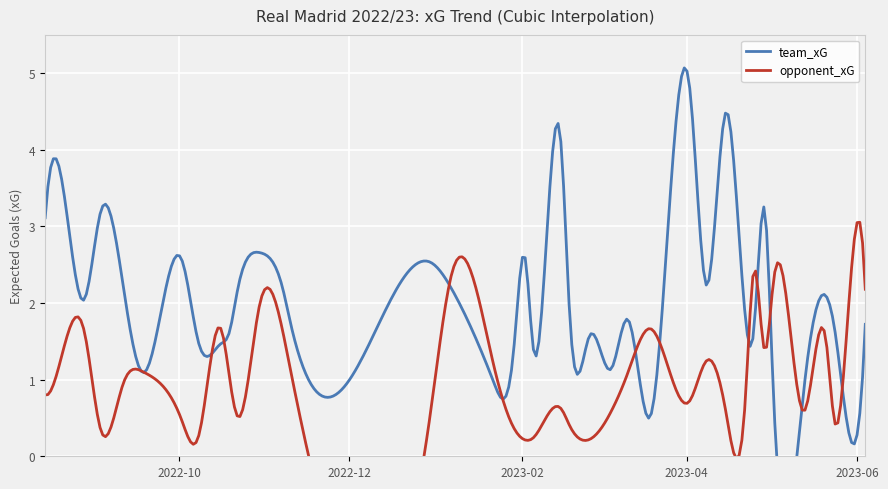

What is the average value of the team_xG series?

2.1